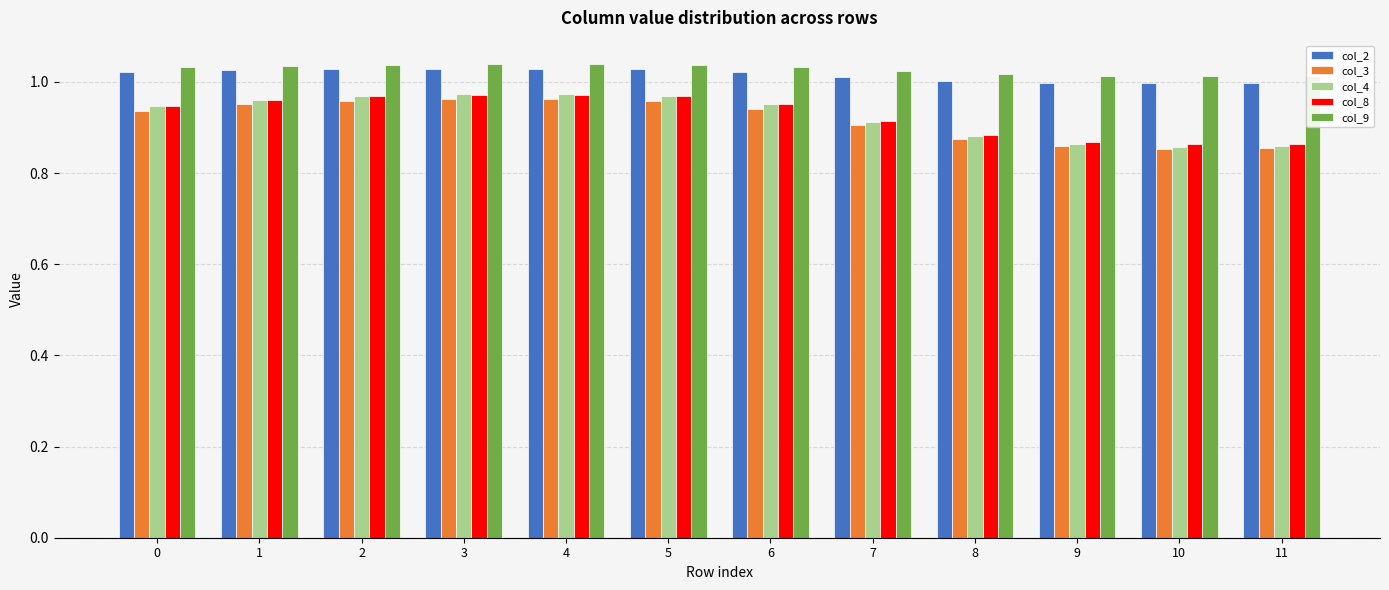

How many distinct data groups are displayed?

5